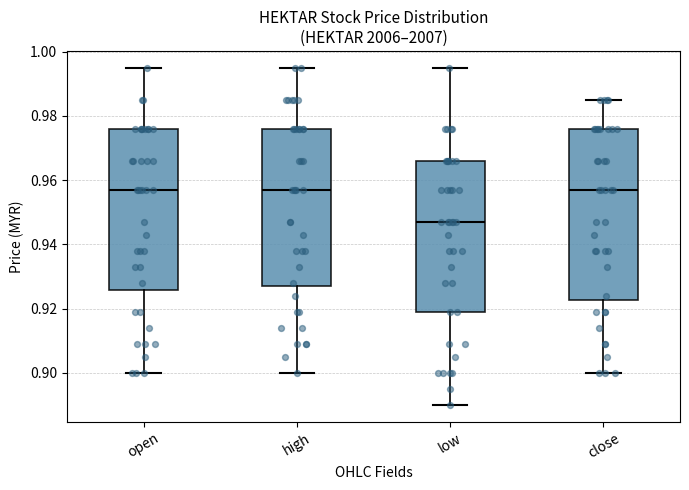

Where does the upper whisker of the box for low end on the y-axis? The values are not printed on the chart, so give them approximately, as read against the axis.

0.996